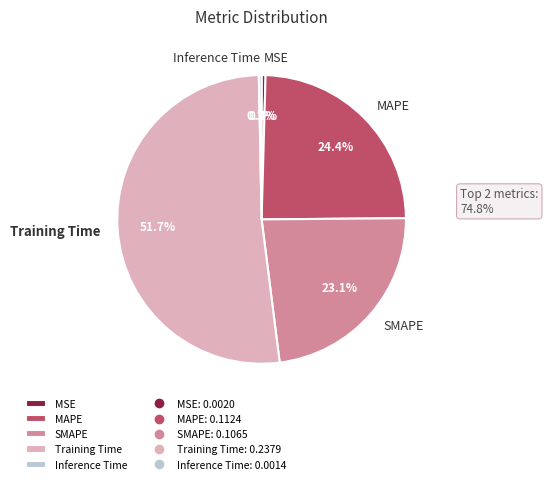

How many segments does this pie chart have?

5